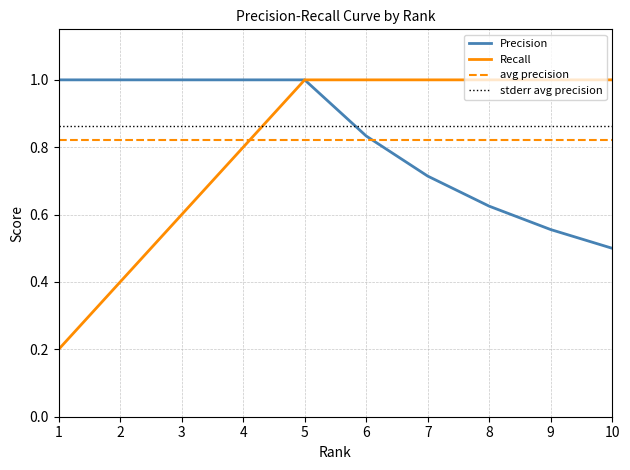

The Recall series shows 0.1 at 3. True or false?

False